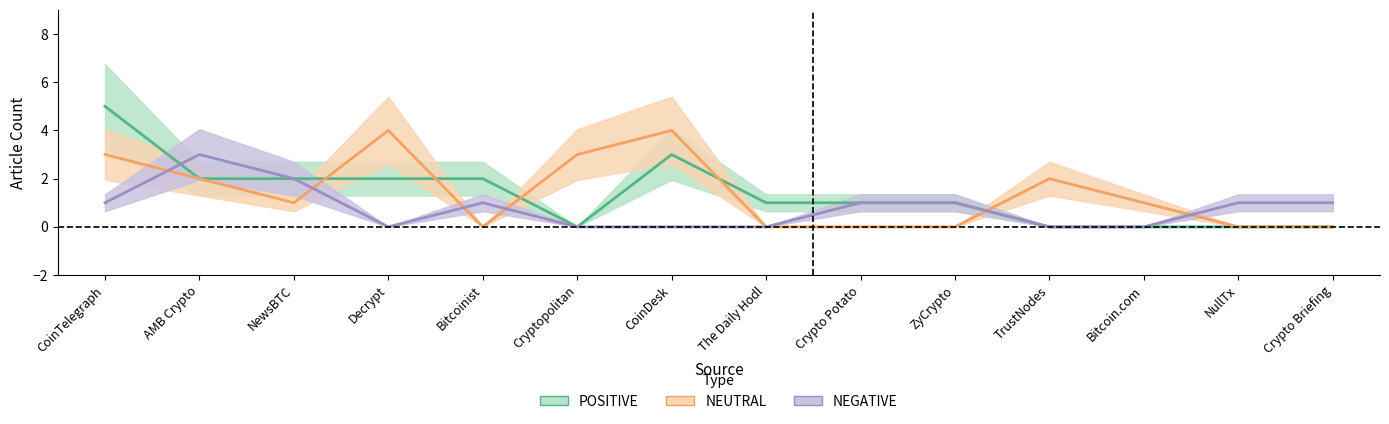

What is the label of the 4th point from the left?

Decrypt